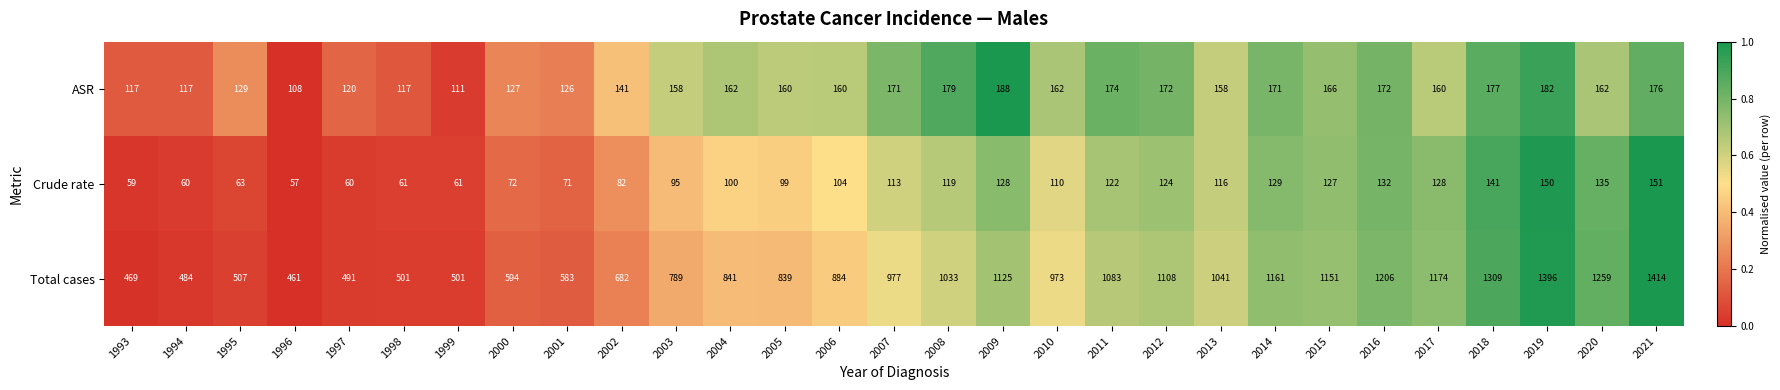

What is the spread (max minus min) of values at 2017?

1046